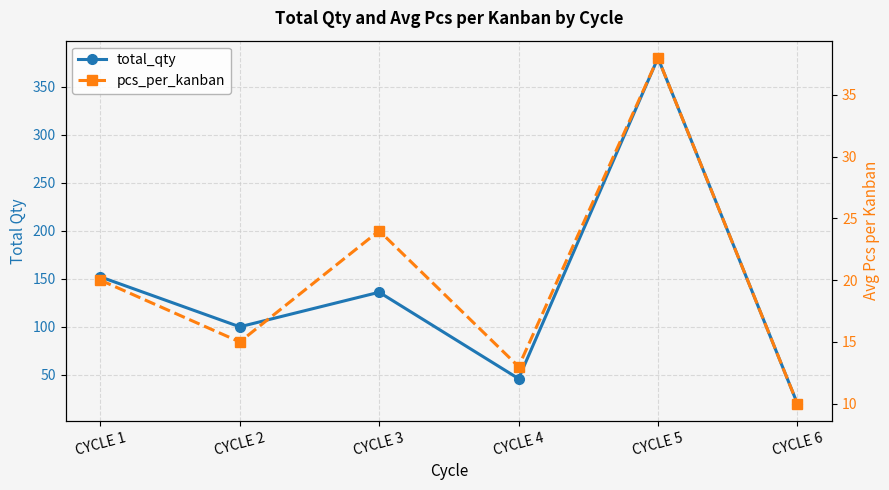

Which category has the highest value in the pcs_per_kanban series?

CYCLE 5